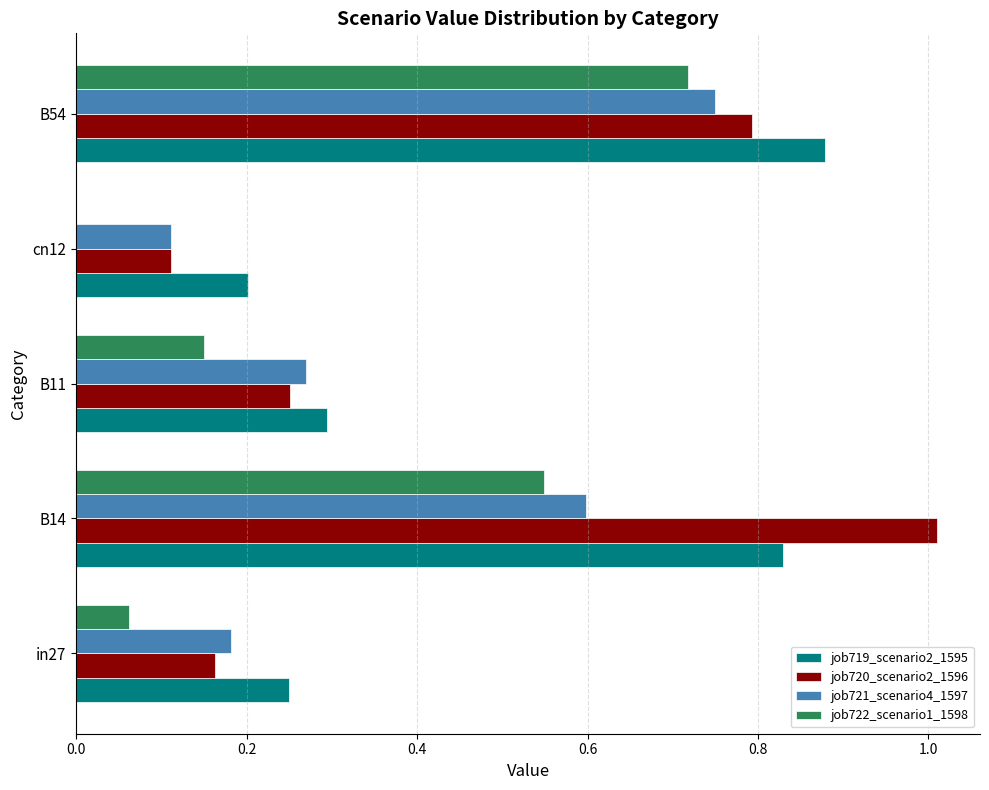

Which series has the largest total across all categories?

job719_scenario2_1595